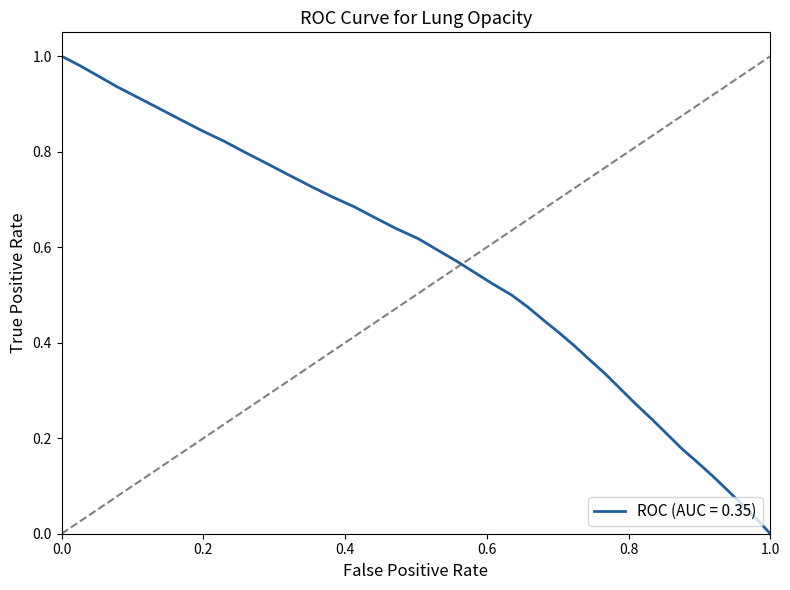

What is the difference between the maximum and second lowest values?

1.0